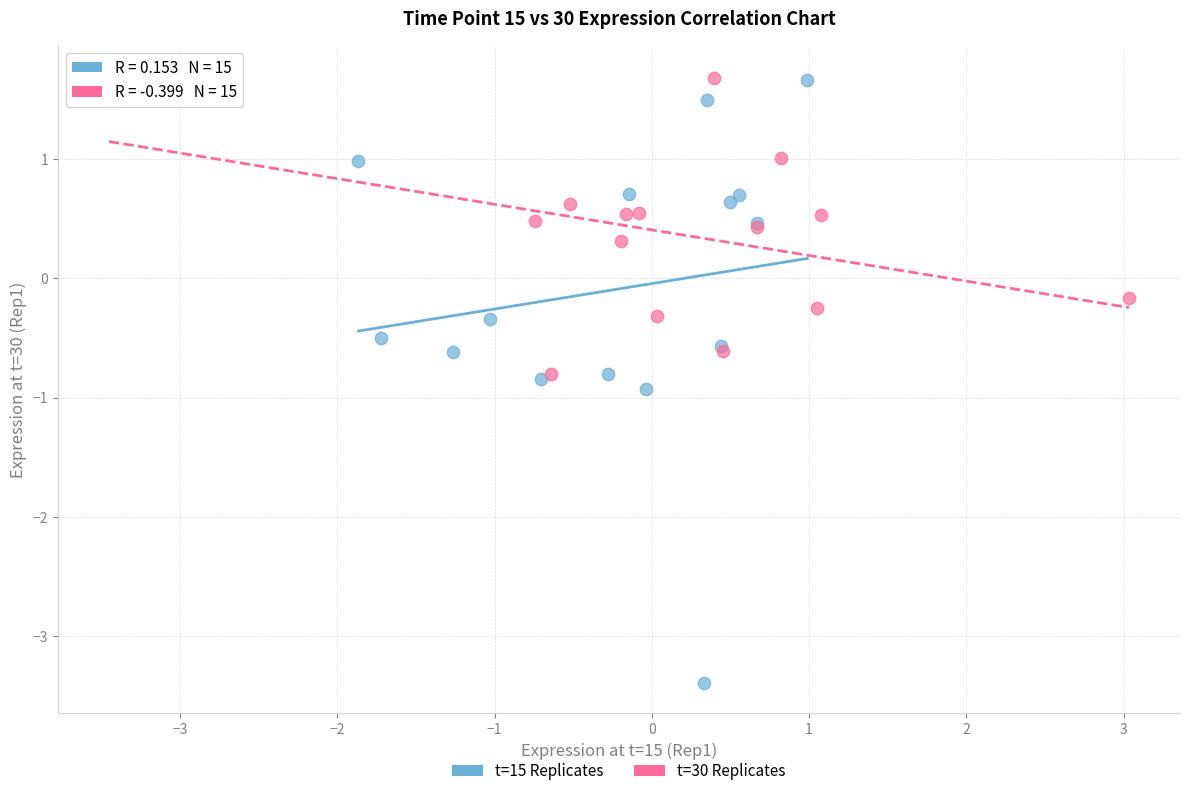

Which series has the largest Y range (max minus min)?

t=15 Replicates